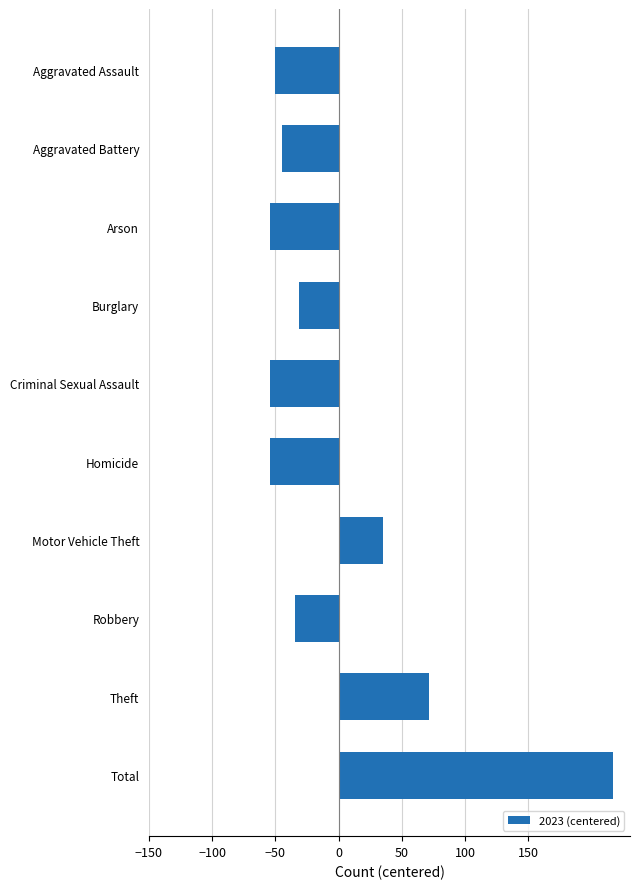

True or false: the data shows -8.8 at Robbery.

False